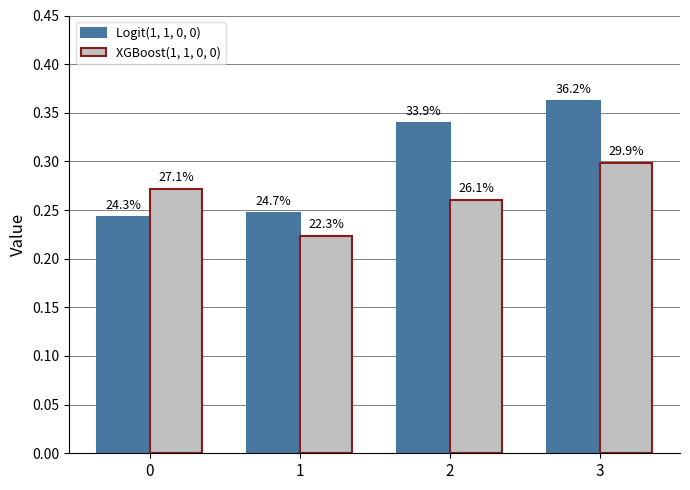

Reading left to right, extract all data points from this chart.

Logit(1, 1, 0, 0): 0=0.2	1=0.2	2=0.3	3=0.4
XGBoost(1, 1, 0, 0): 0=0.3	1=0.2	2=0.3	3=0.3